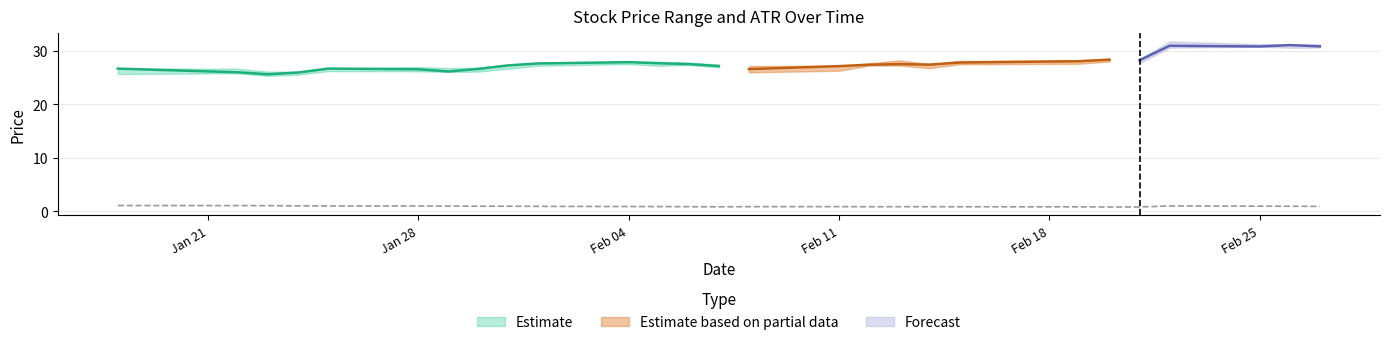

Reading right to left, transcribe all the data shown in this chart.

high: 31.3	31.2	31.3	31.8	28.5	28.5	28.3	28.1	27.6	28.3	27.7	27.2	27.2	27.5	27.9	28.0	28.0	27.8	27.5	26.9	26.8	27.0	26.7	26.2	26.1	26.7	26.8
low: 30.7	30.6	30.8	30.6	27.7	28.1	27.6	27.5	26.8	27.3	27.3	26.3	26.0	26.9	27.4	27.2	27.6	27.2	26.7	26.1	26.1	26.2	26.2	25.6	25.3	25.8	25.7
close: 30.9	31.1	30.9	31.0	28.3	28.4	28.1	27.9	27.4	27.6	27.4	27.2	26.6	27.2	27.6	27.7	27.9	27.7	27.3	26.7	26.2	26.6	26.7	26.0	25.6	26.0	26.7
atr: 0.9	0.9	0.9	1.0	0.8	0.8	0.8	0.8	0.8	0.8	0.8	0.9	0.8	0.8	0.8	0.9	0.9	0.9	0.9	0.9	1.0	1.0	1.0	1.0	1.0	1.1	1.1